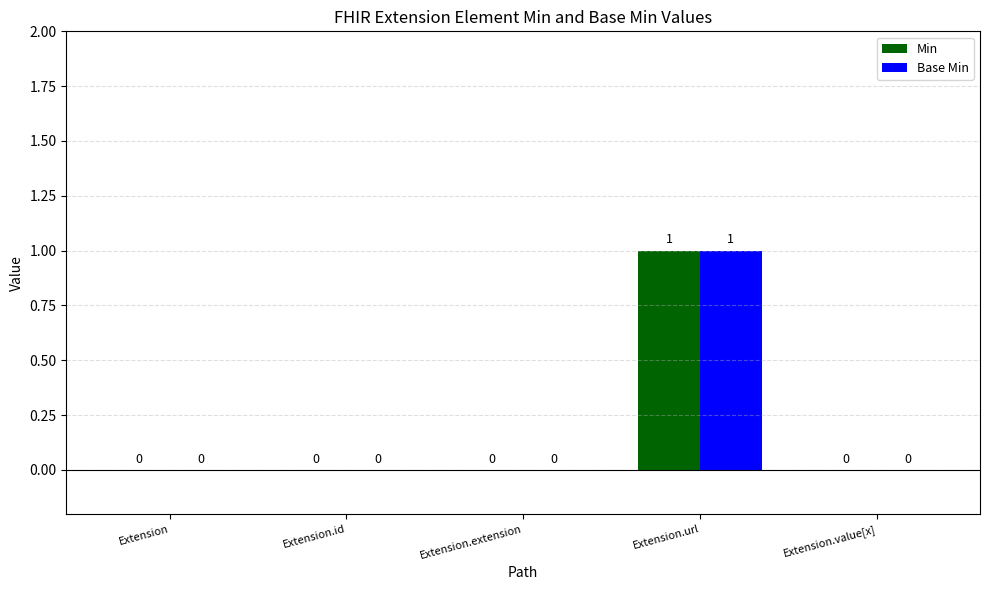

How many Min values are between 0 and 1?

5